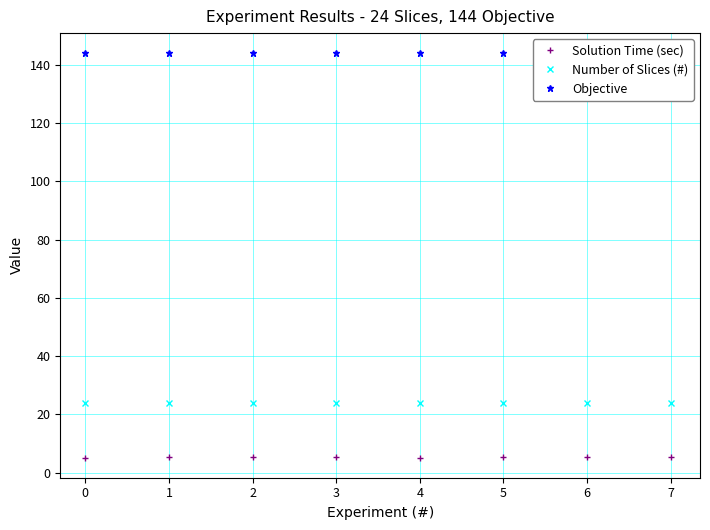

Rank the series at 1 from highest to lowest value.

Objective, Number of Slices (#), Solution Time (sec)